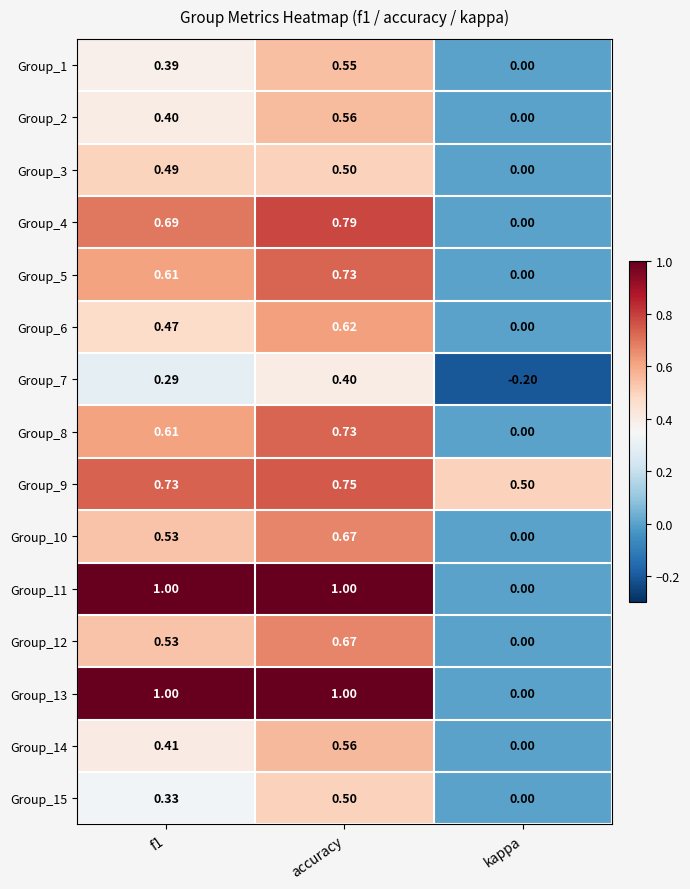

At which label does Group_9 reach its minimum?

kappa